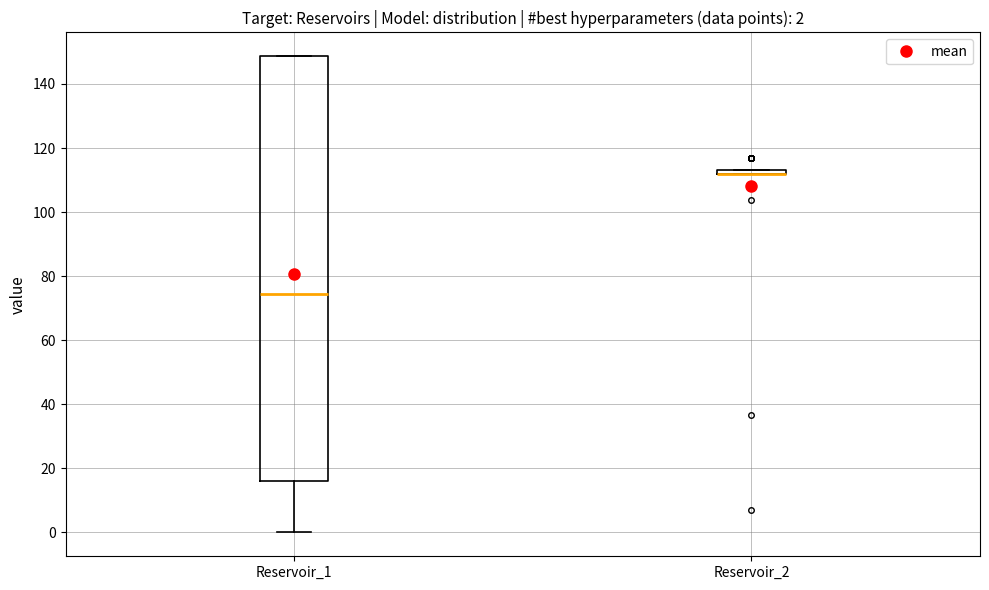

Comparing the boxes themselves (not the whiskers), which one is the tallest?

Reservoir_1